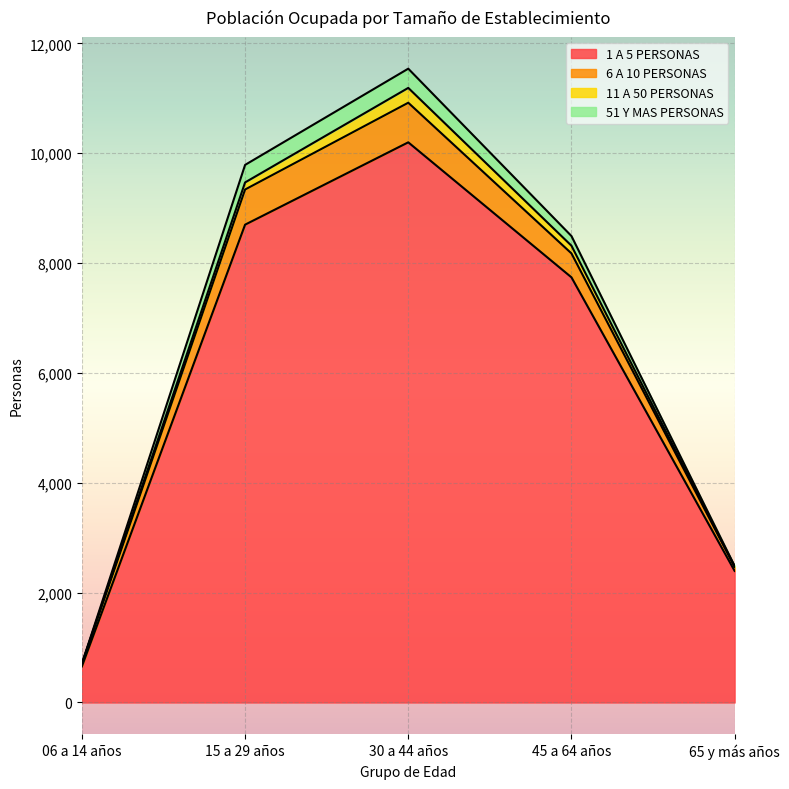

At which category is the sum across all series the highest?

30 a 44 años